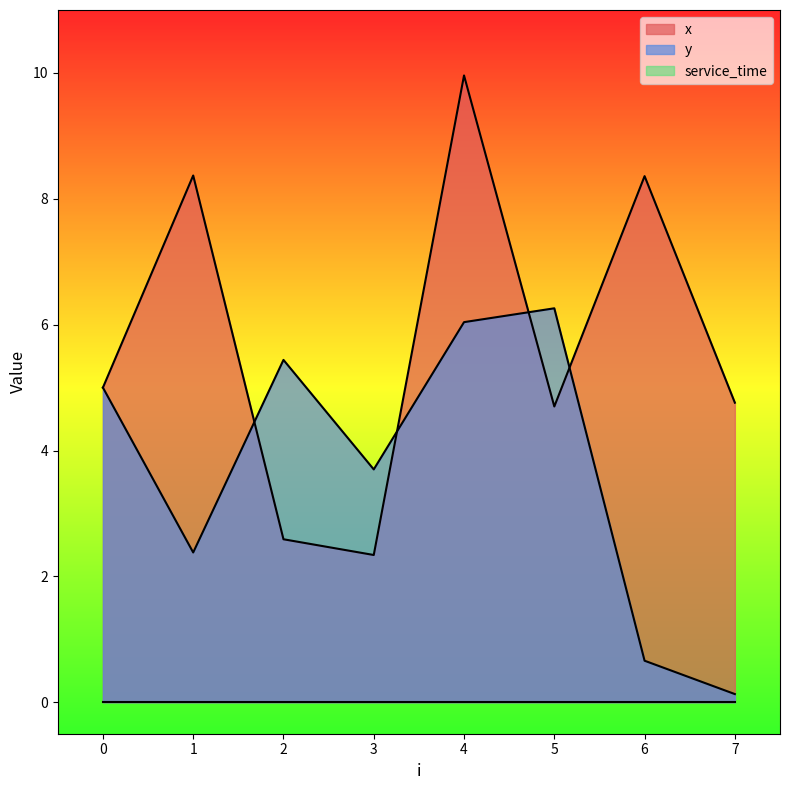

At which category does the chart reach its minimum across all series?

7